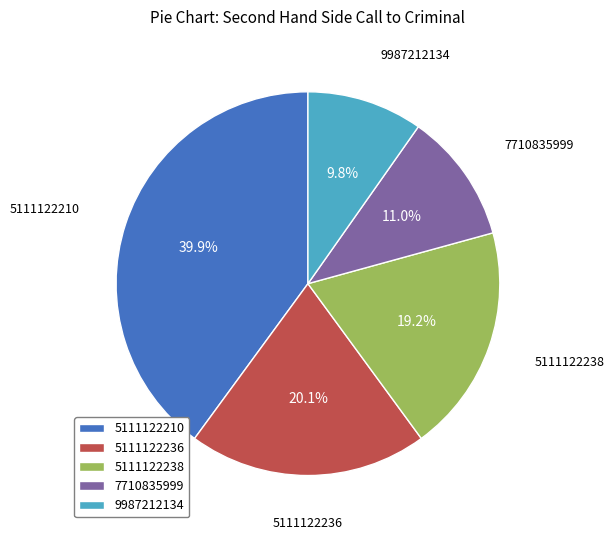

Does 9987212134 account for over 50% of the chart?

No